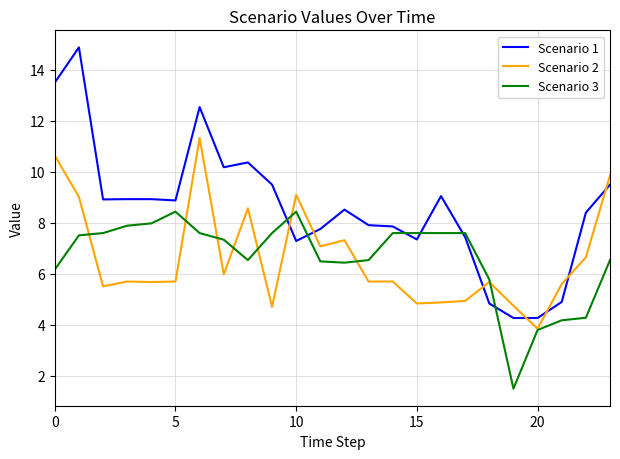

After their last crossing, which series has the higher values: Scenario 2 or Scenario 1?

Scenario 2